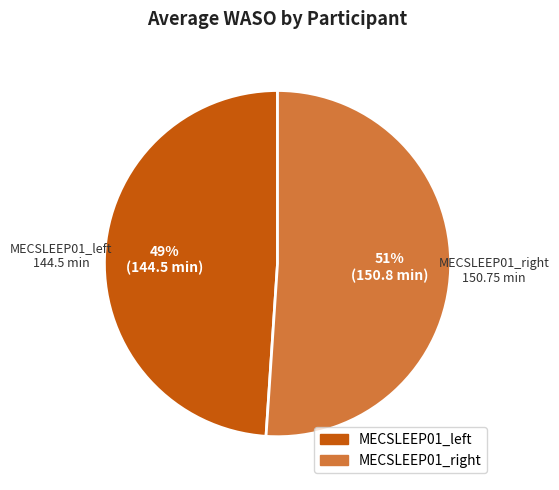

How many slices are in this pie chart?

2